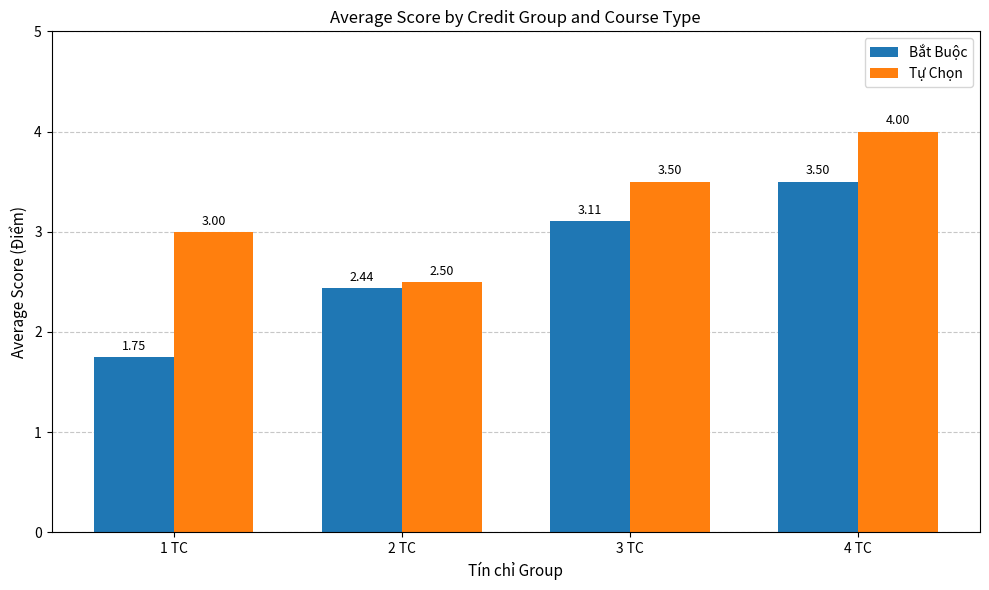

What is the average value of the Bắt Buộc series?

2.7